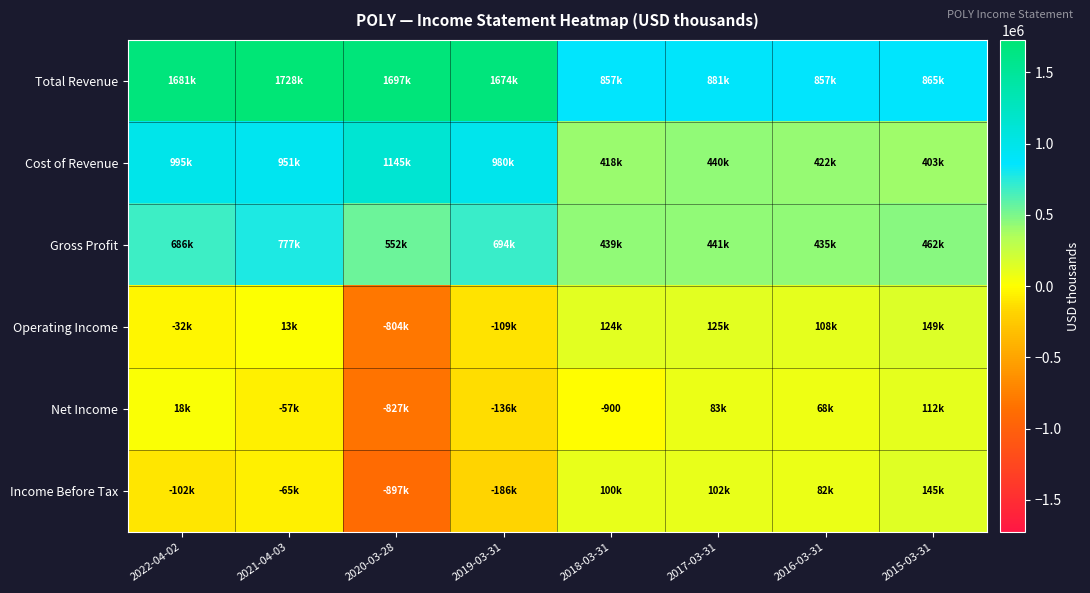

Which series has the largest total across all categories?

Total Revenue